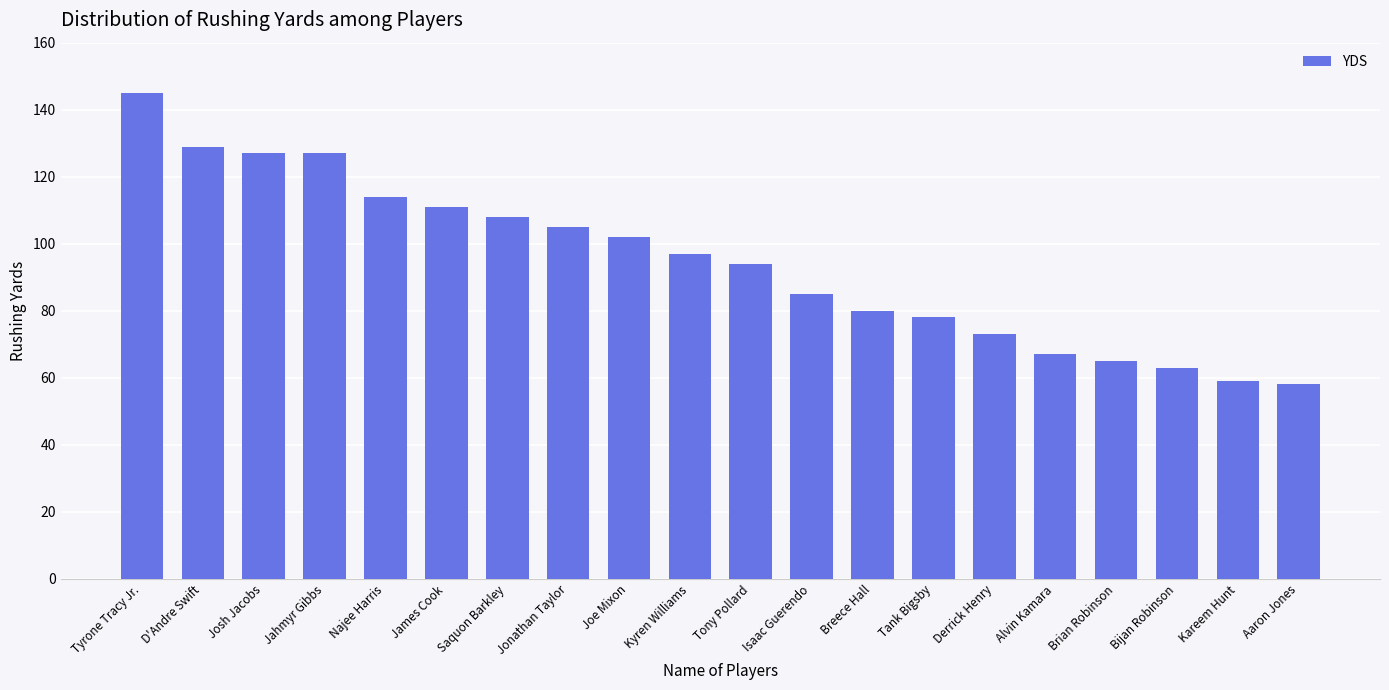

How many bars are there in total?

20